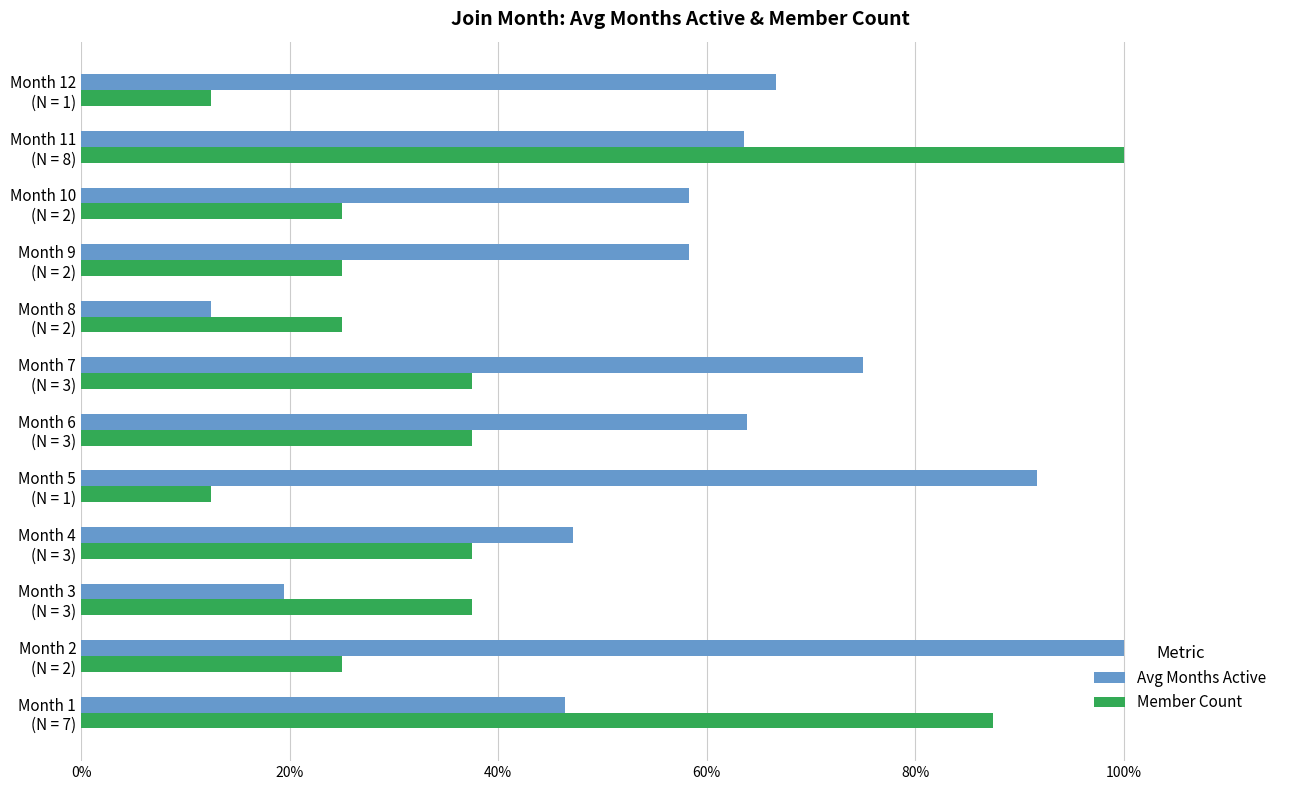

Rank the series by their maximum value, from lowest to highest.

Avg Months Active, Member Count